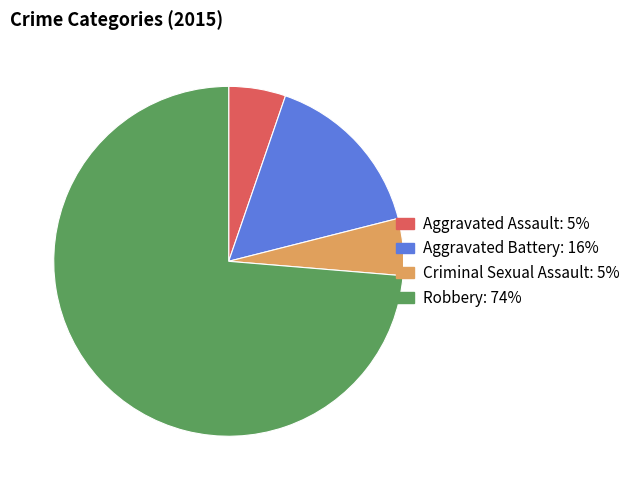

The Criminal Sexual Assault slice represents 11% of the pie. True or false?

False